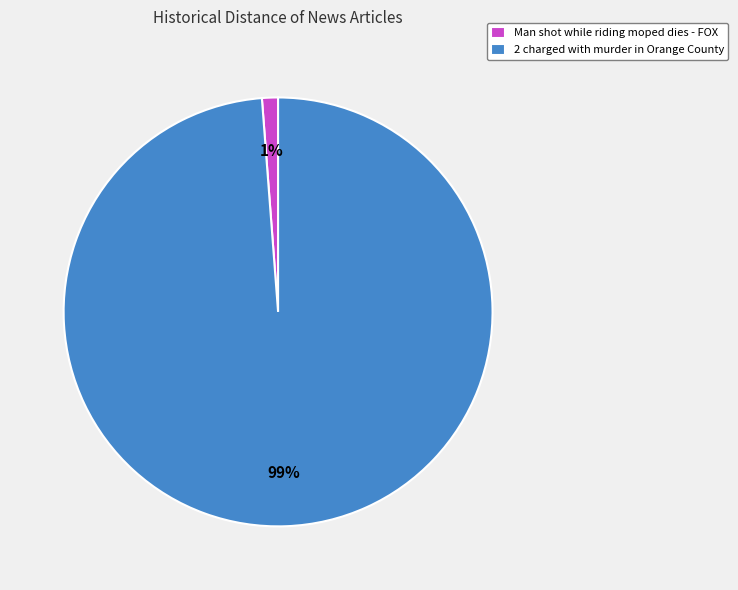

How many segments does this pie chart have?

2